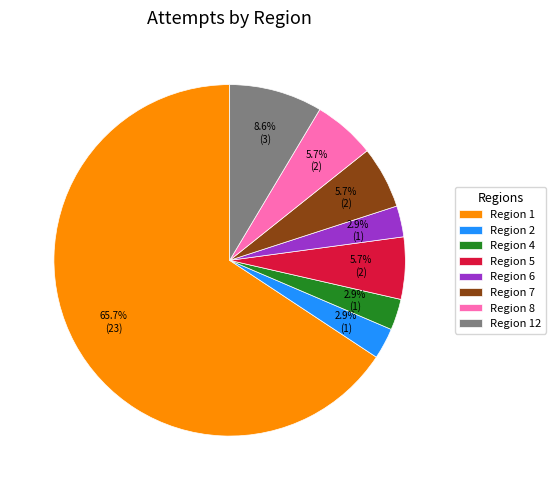

What is the largest slice in the pie chart?

Region 1